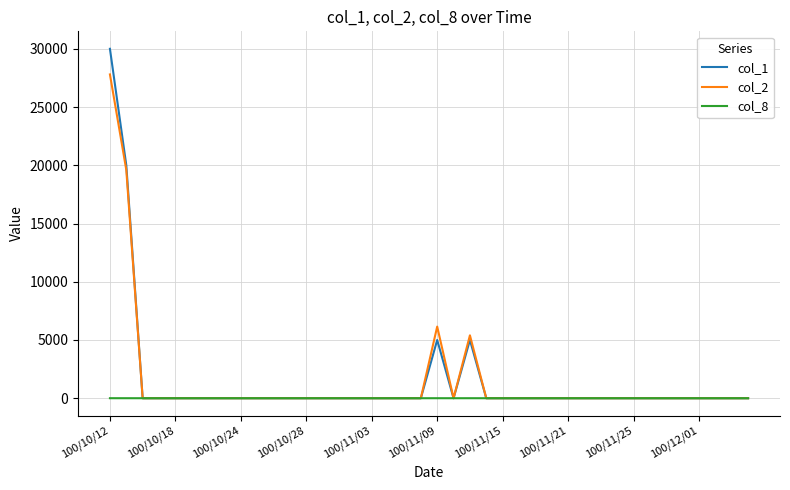

What is the maximum value shown in the chart?

30000